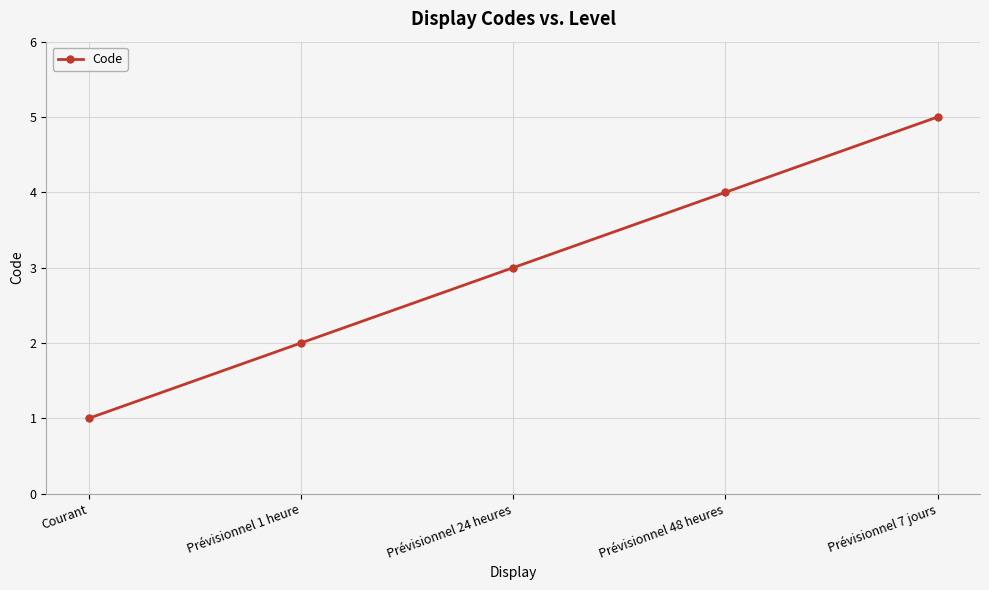

True or false: the data has more than 1 interior local peaks.

False